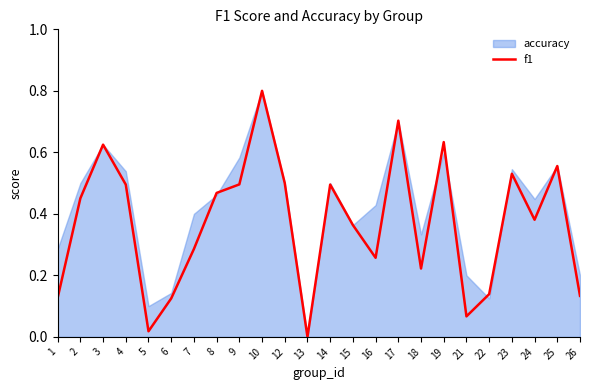

Which label corresponds to the largest value in the chart?

10